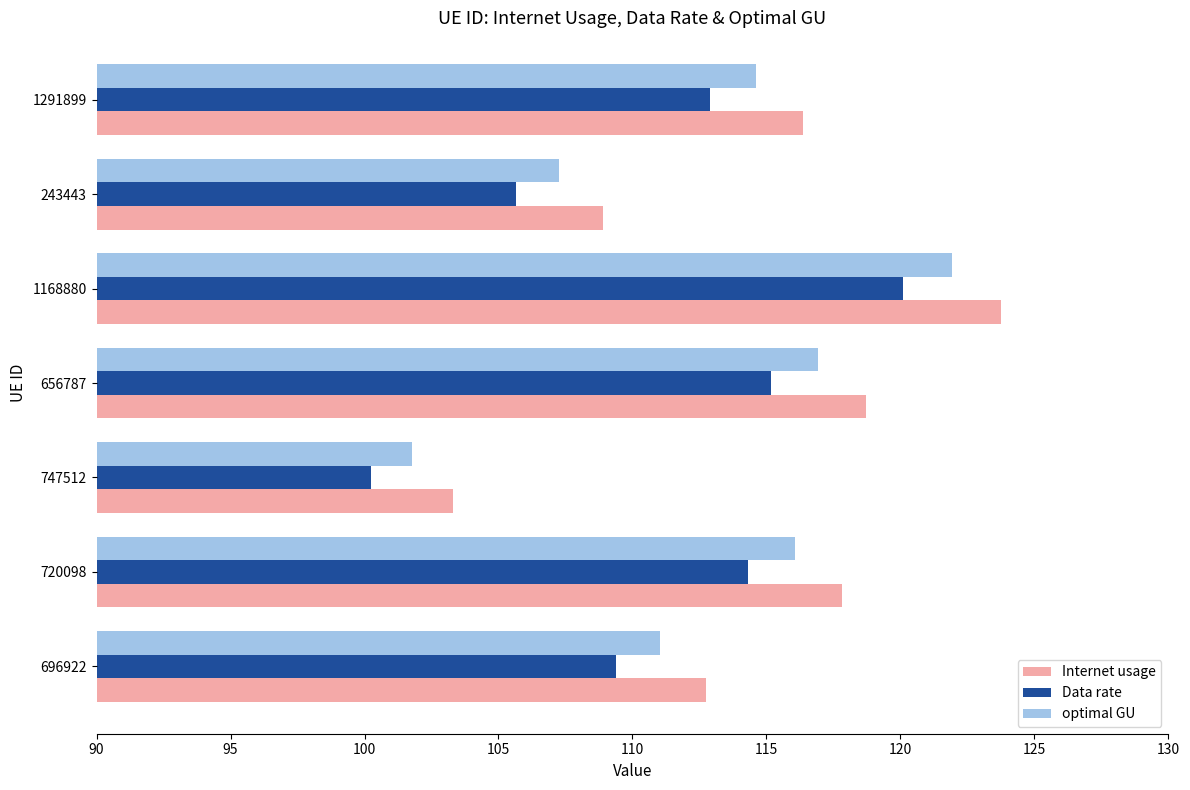

Rank the series at 1168880 from highest to lowest value.

Internet usage, optimal GU, Data rate